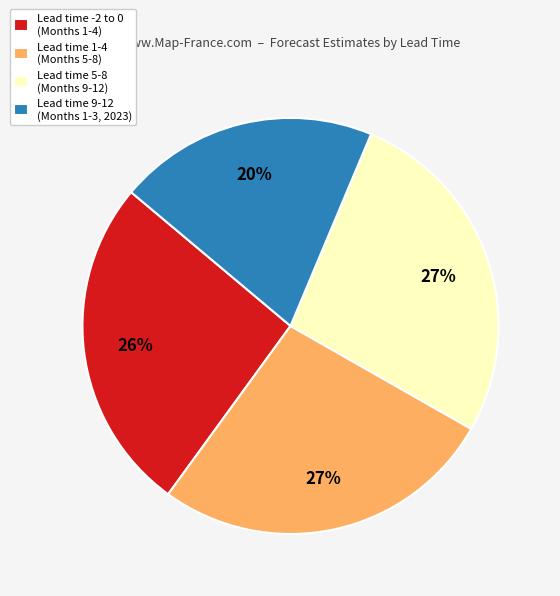

What percentage is the Lead time 1-4 (Months 5-8) slice, to the nearest percent?

27%